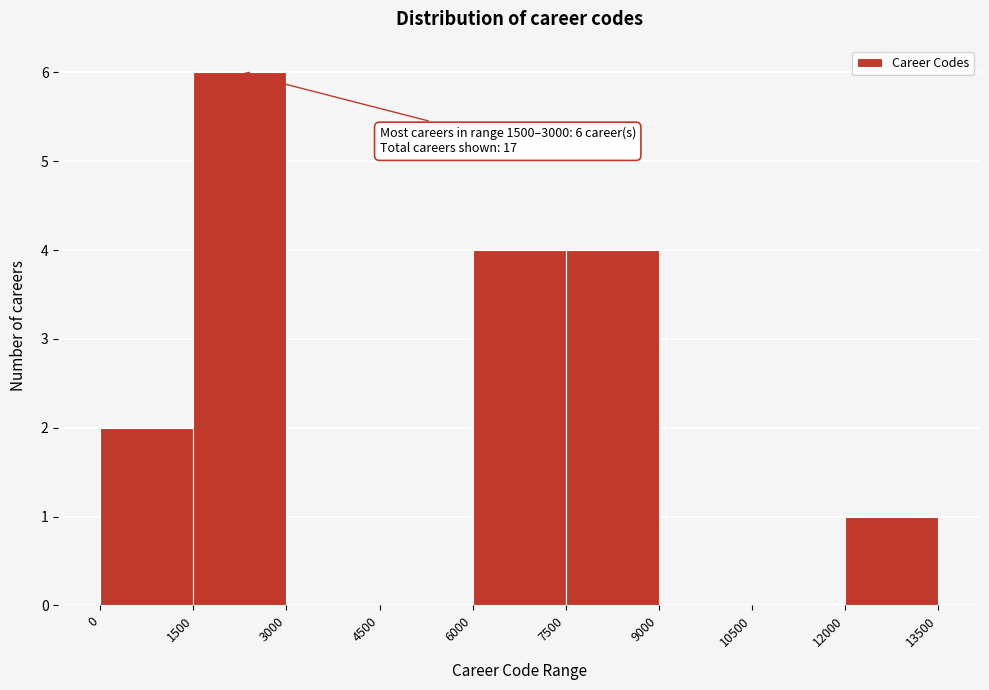

Which range on the x-axis has the tallest bar?

1500 to 3000